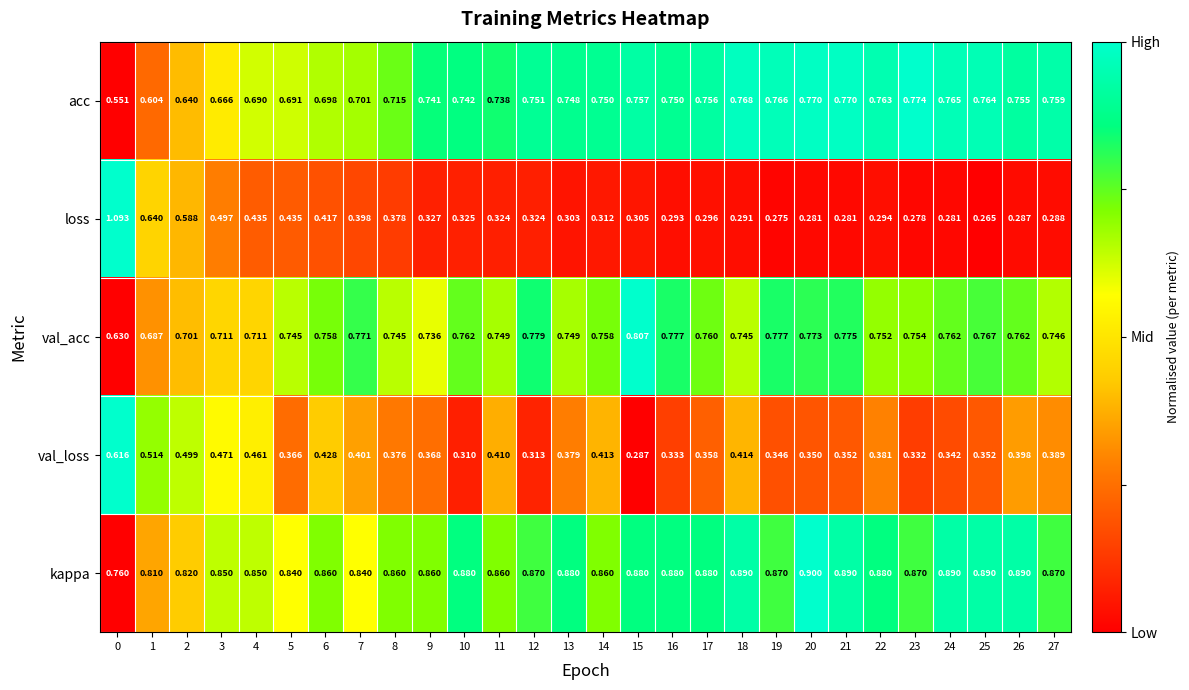

List the series in order of their peak value, highest first.

loss, kappa, val_acc, acc, val_loss